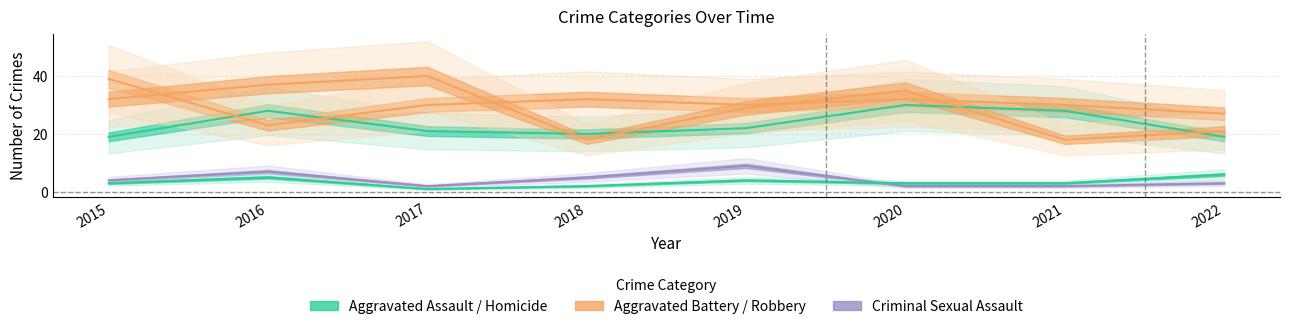

What is the maximum value shown in the chart?

40